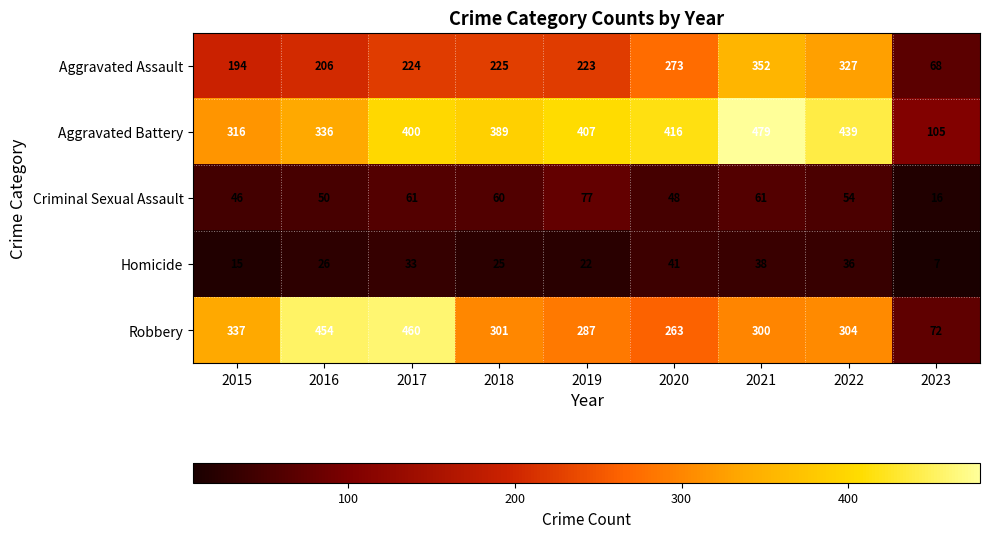

Rank the series at 2019 from lowest to highest value.

Homicide, Criminal Sexual Assault, Aggravated Assault, Robbery, Aggravated Battery